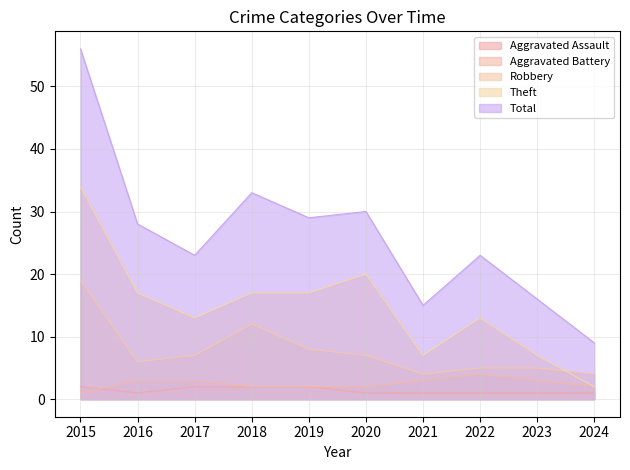

At 2024, list the series in order from largest to smallest.

Total, Robbery, Aggravated Battery, Theft, Aggravated Assault